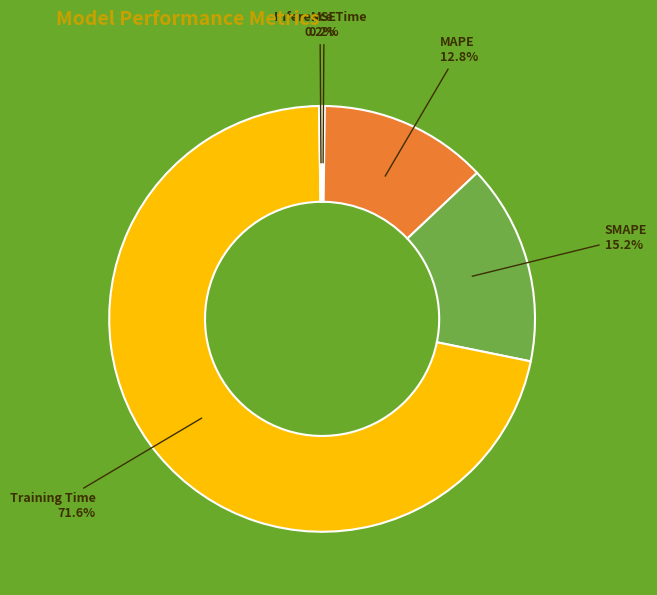

Which slice is the largest?

Training Time